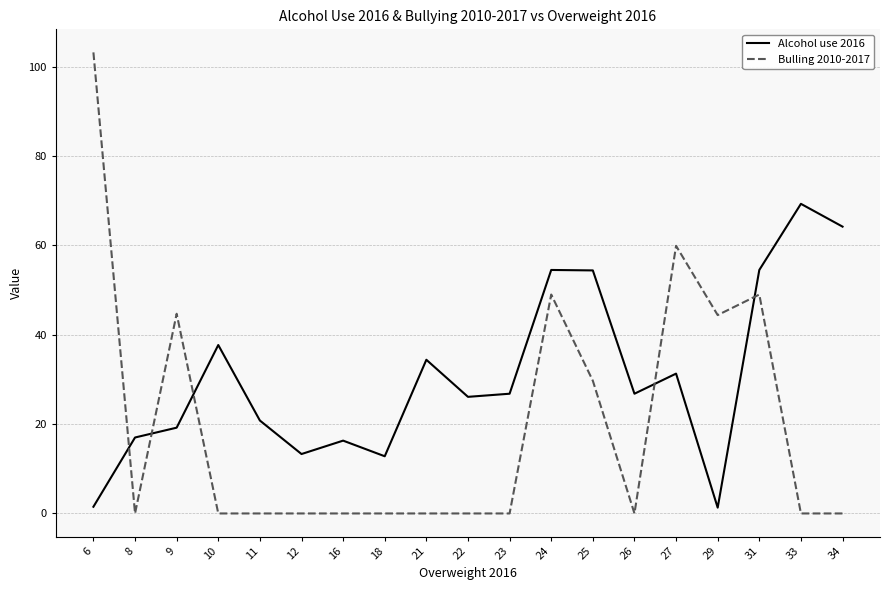

What is the total value across all series at 27?

91.2